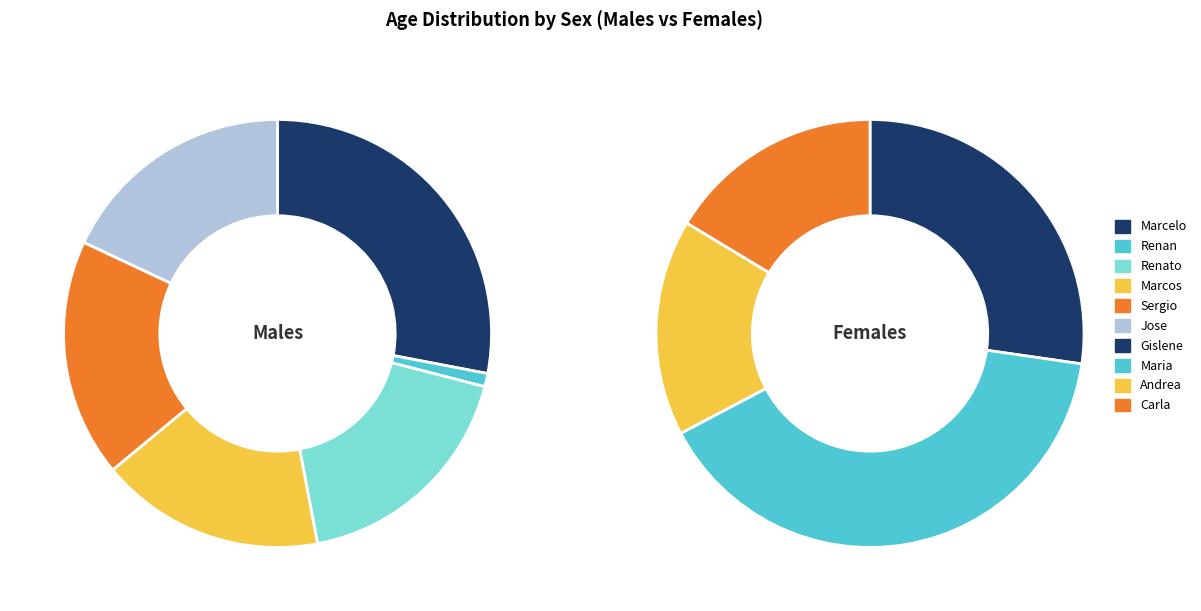

Combined, what portion of the pie is Carla and Andrea?

17.1%